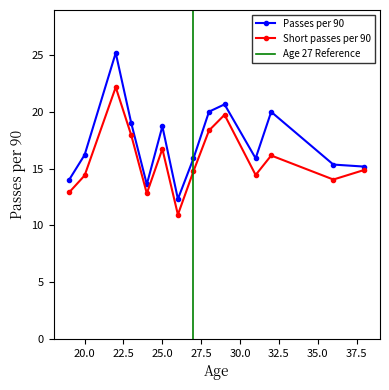

In Passes per 90, how many points are higher than both neighbors (excluding endpoints)?

4